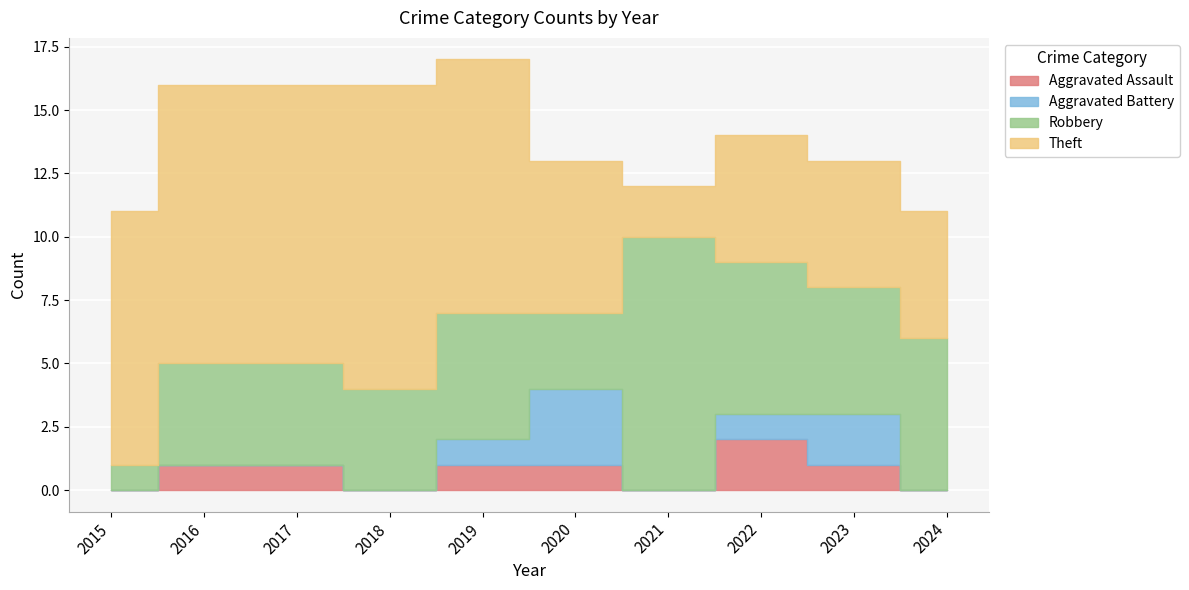

True or false: Robbery has more than 1 interior local peaks.

True